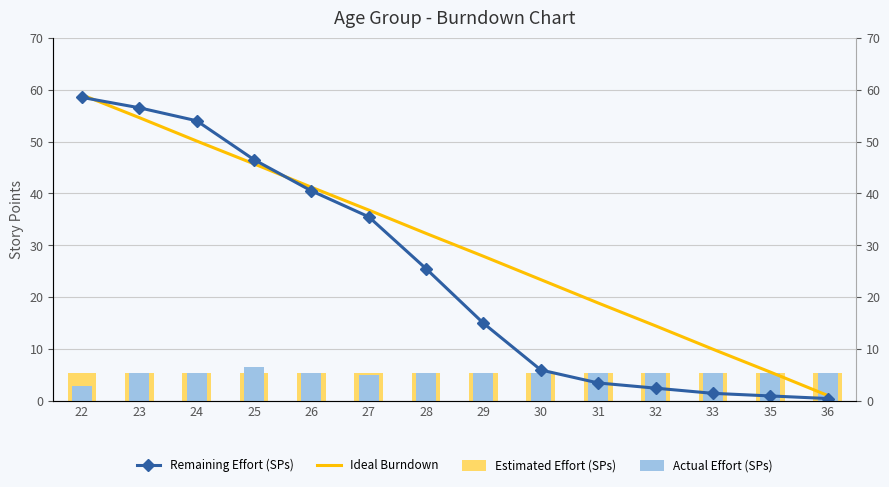

What is the highest value of the Ideal Burndown series?

59.0